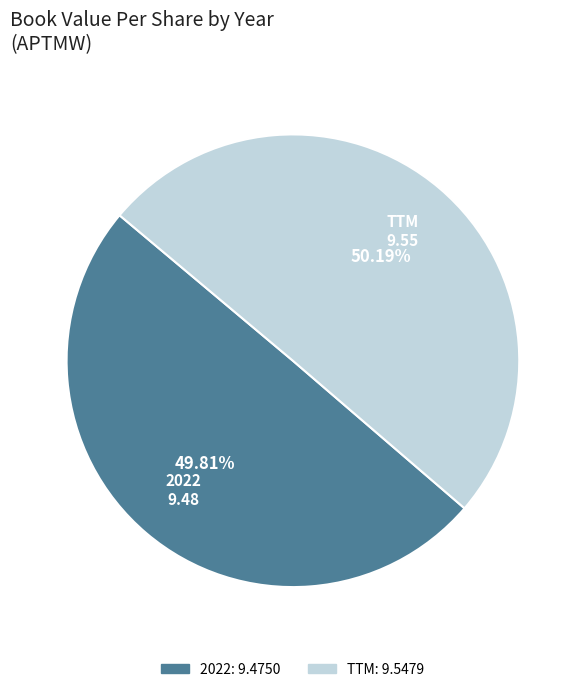

Is there any slice that represents more than half of the pie?

Yes